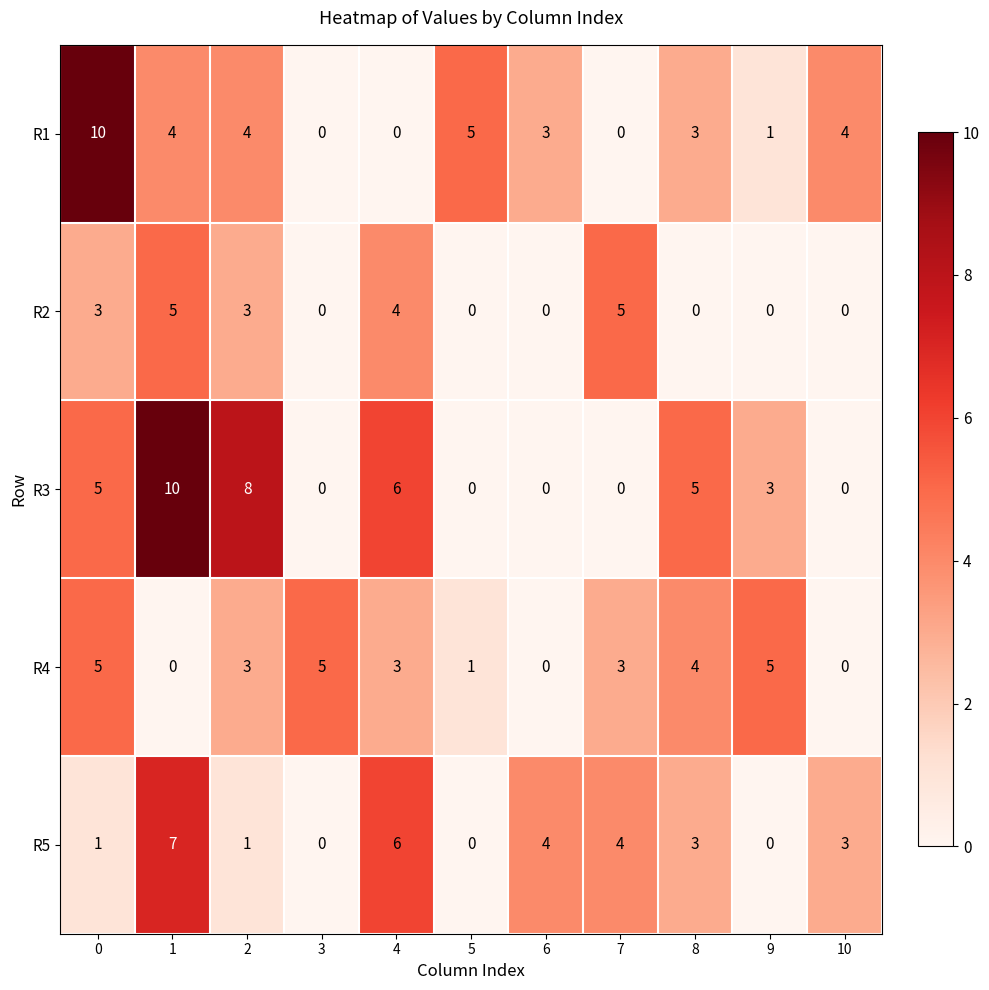

How many categories are shown in the chart?

11